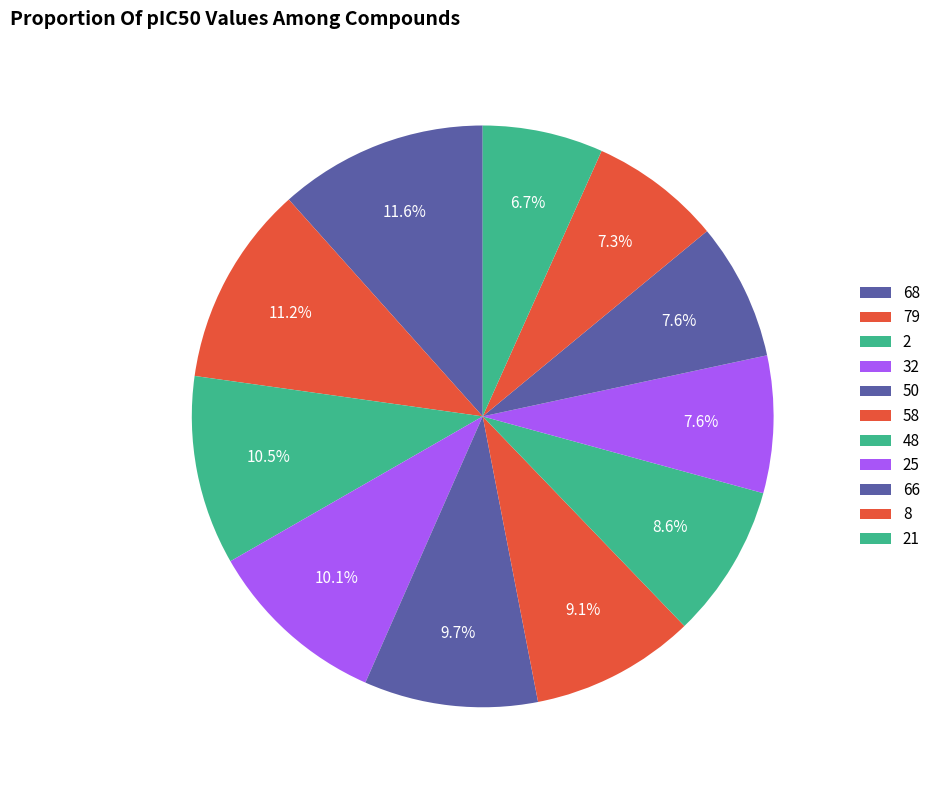

Is it true that 79 is 17% of the pie?

False